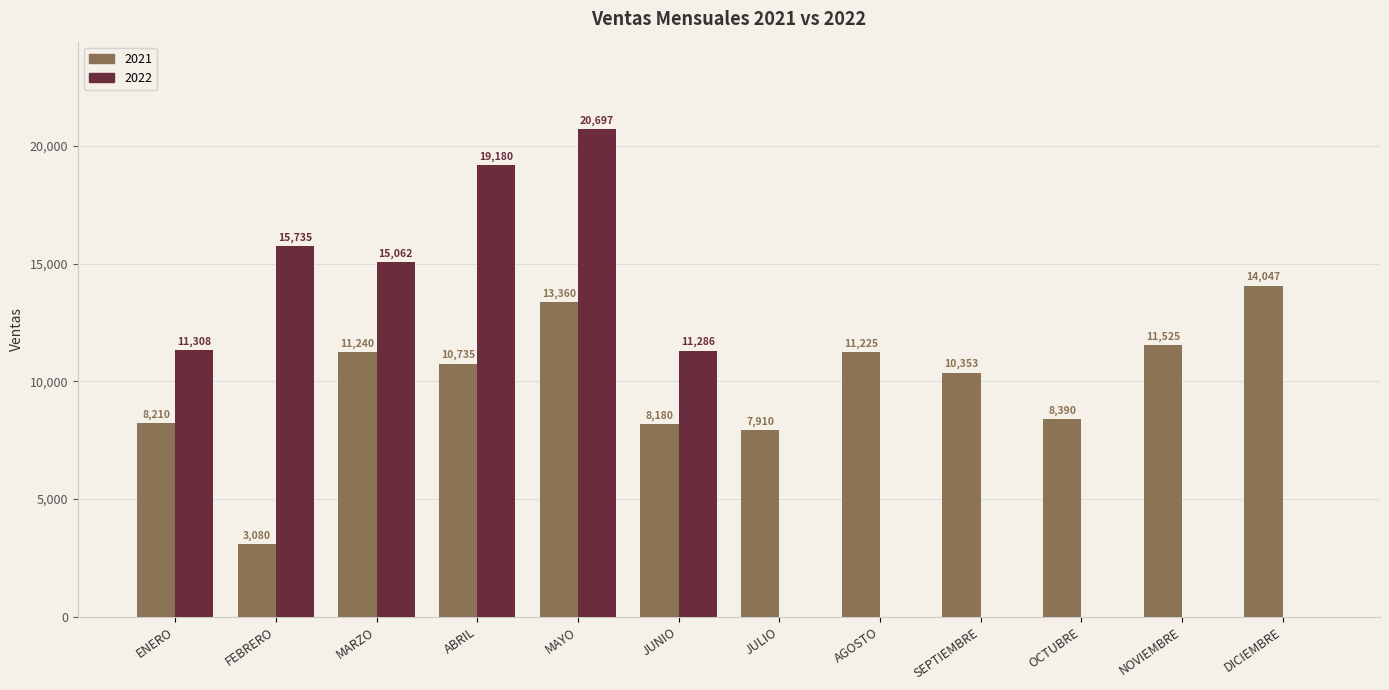

What is the maximum value shown in the chart?

20697